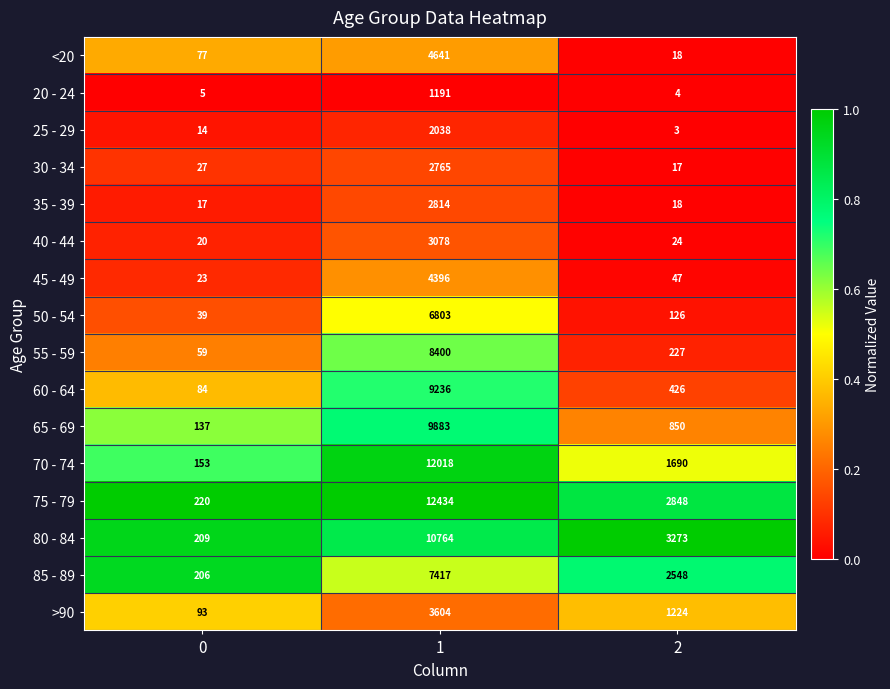

Count the 80 - 84 values in the range 209 to 10764.

3